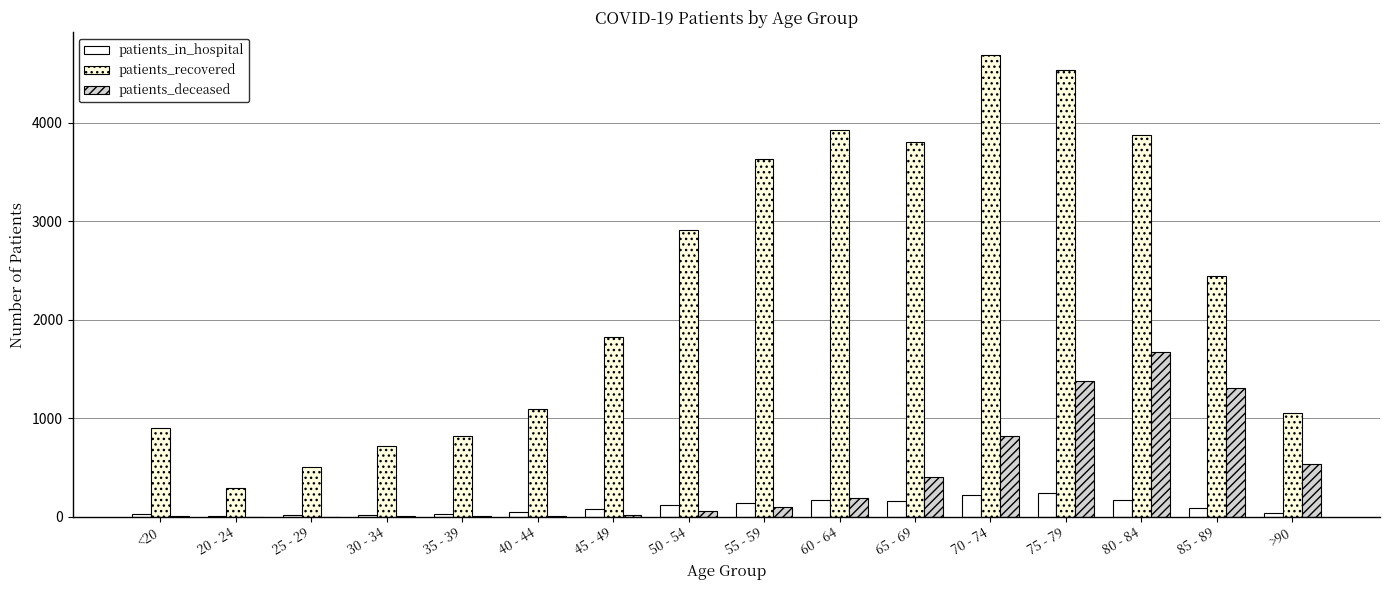

The value of patients_recovered at 70 - 74 is 1070. True or false?

False